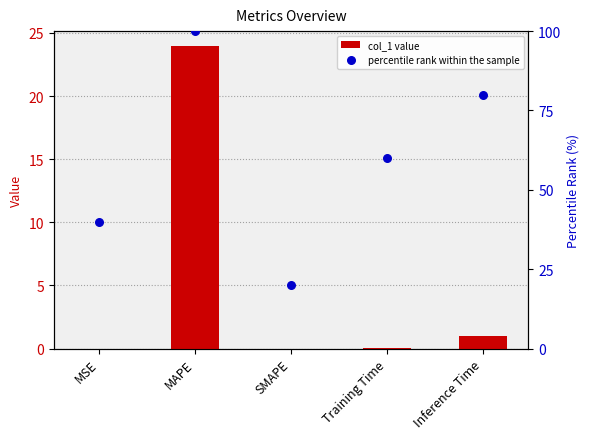

Which series has the widest spread of Y values?

percentile rank within the sample